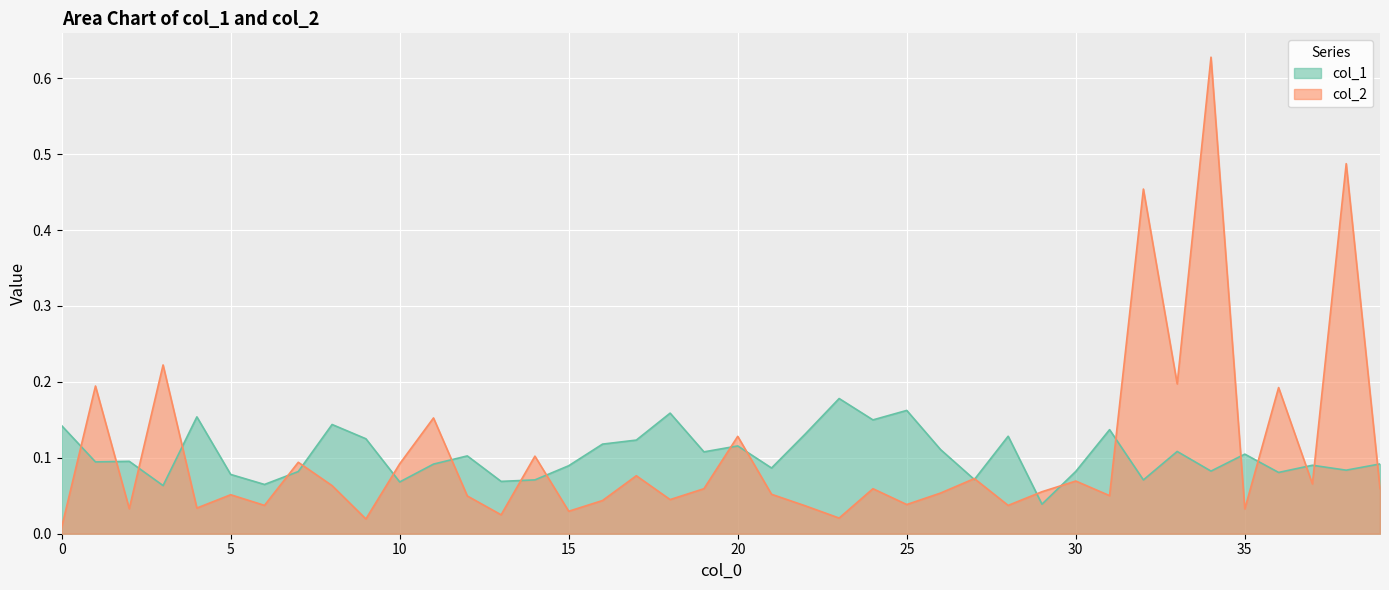

What is the value of the col_2 point at the 22nd from the left?

0.1